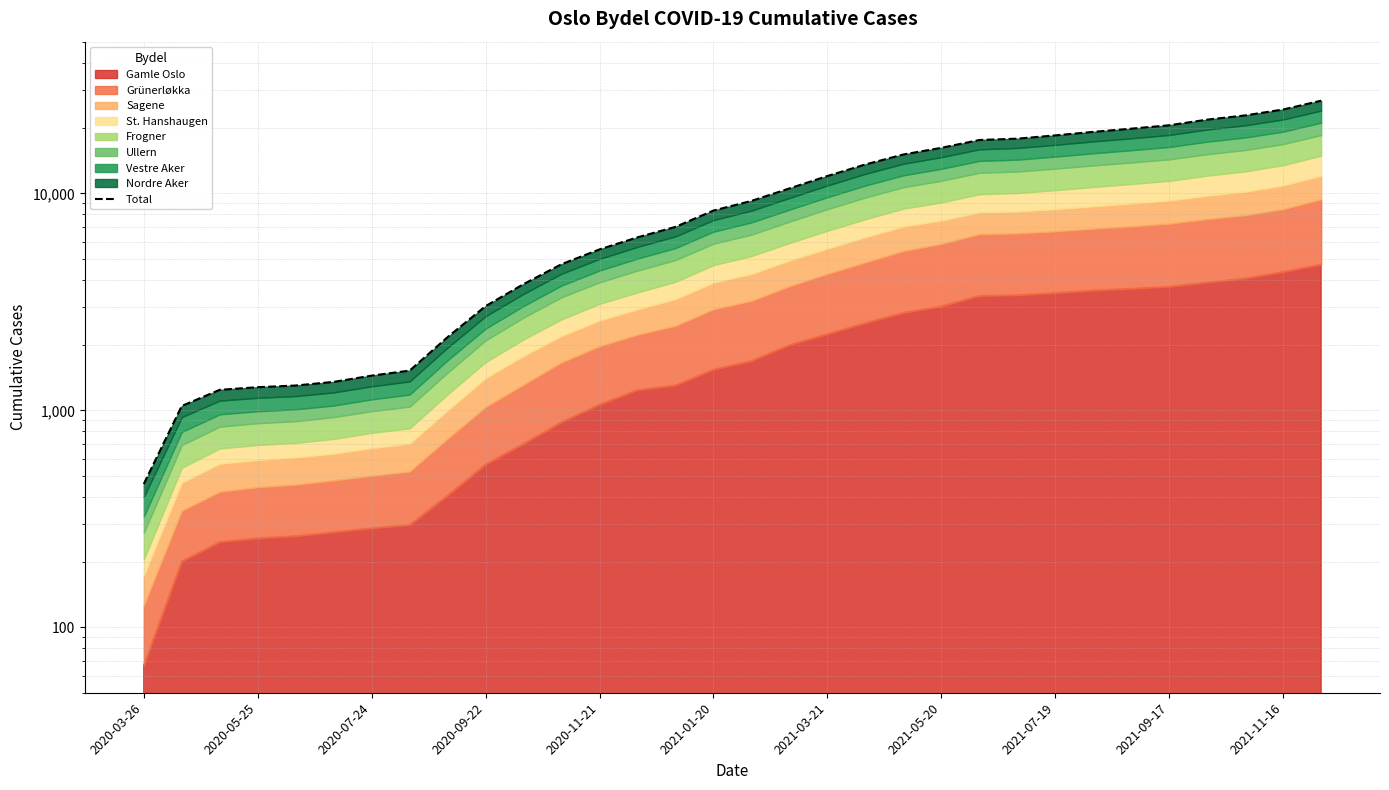

What position from the left is 2020-03-26?

1